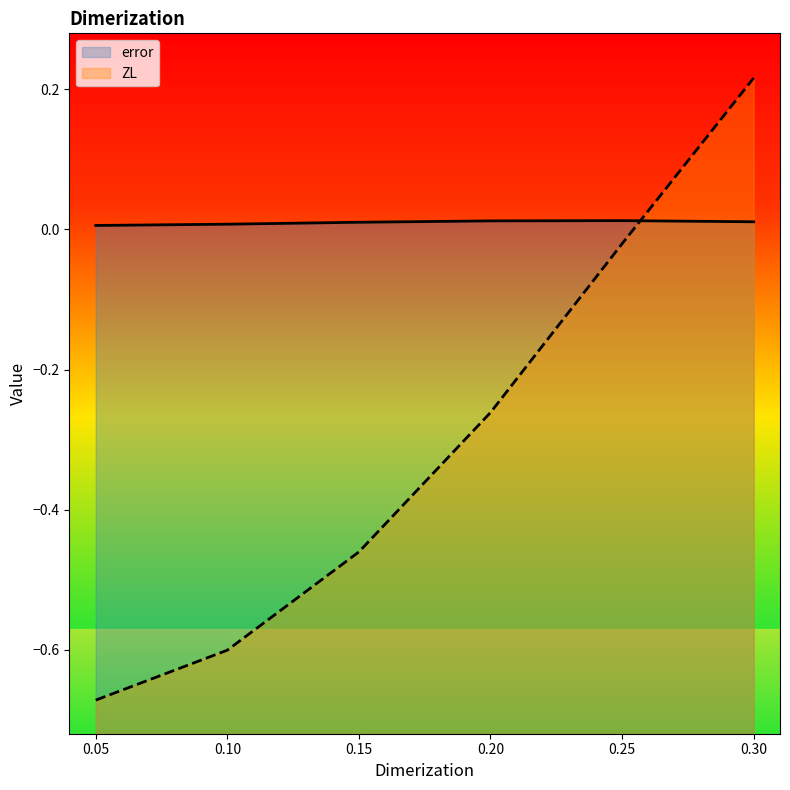

Does the chart display data point markers on the line(s)?

No